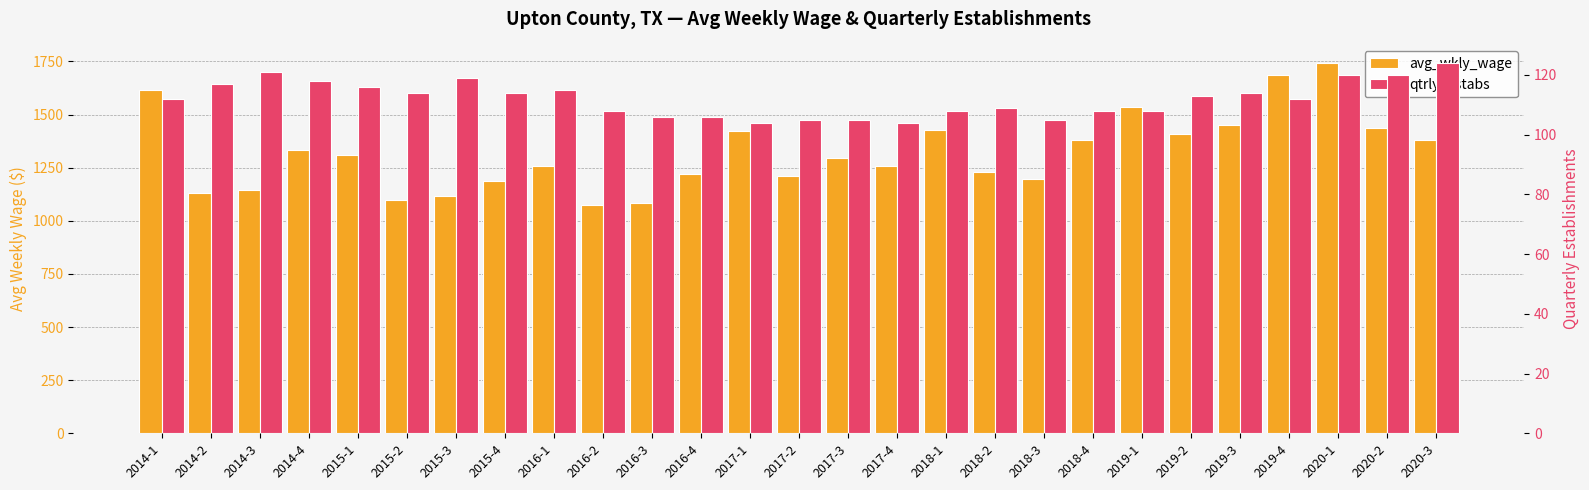

What is the average value of the avg_wkly_wage series?

1320